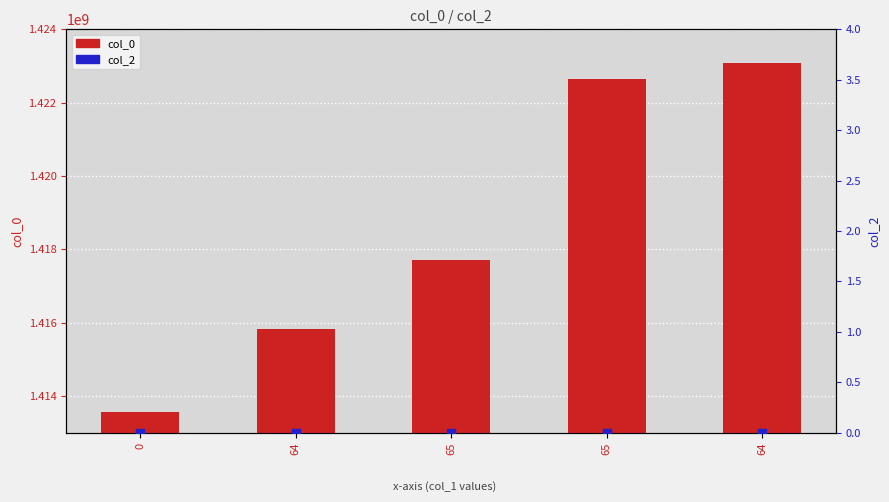

Which series has the widest spread of Y values?

col_0